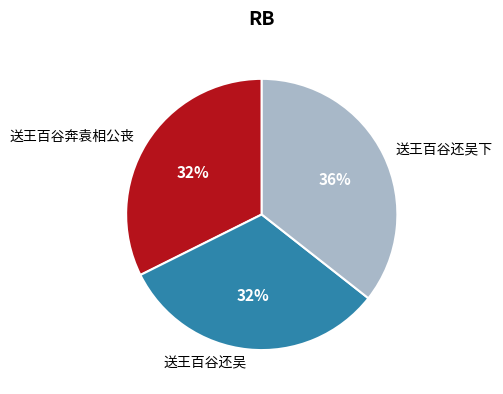

Between 送王百谷还吴下 and 送王百谷奔袁相公丧, which is larger?

送王百谷还吴下